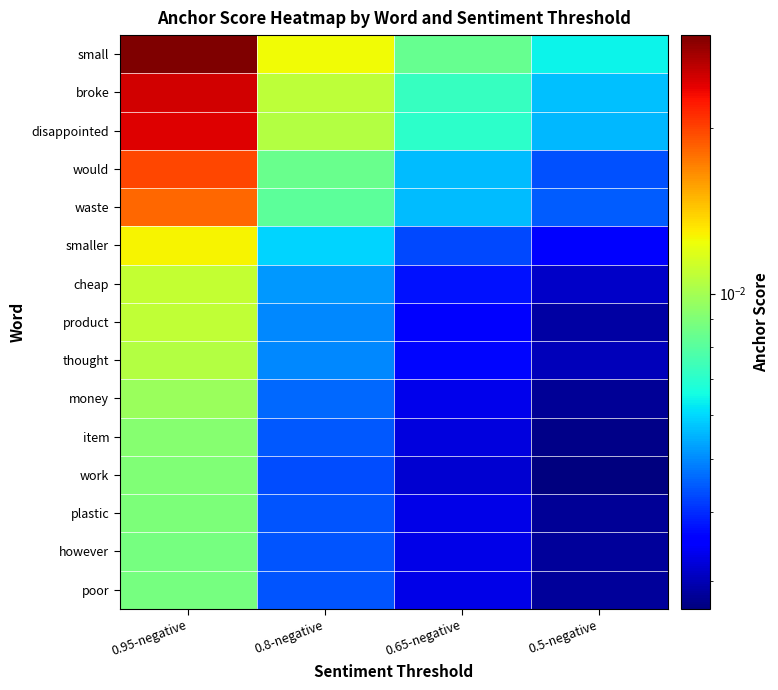

At which category does the chart reach its minimum across all series?

0.5-negative